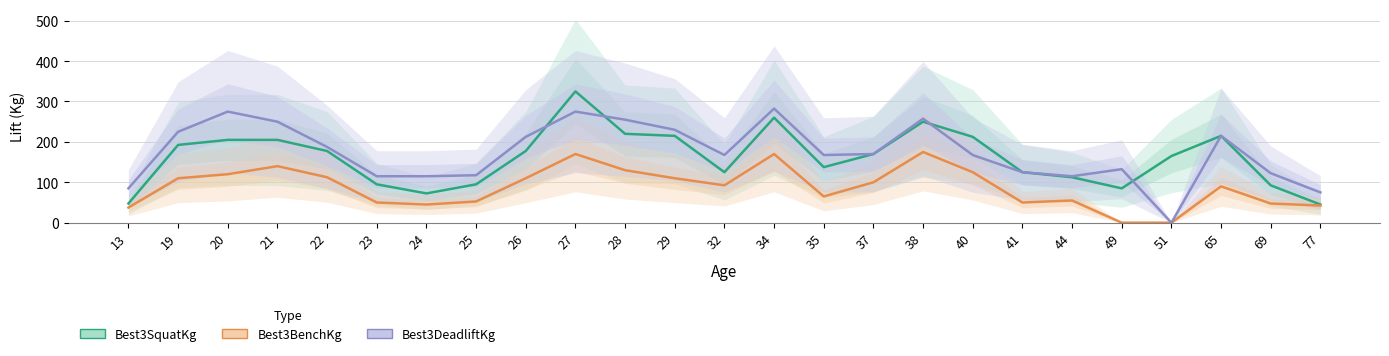

Which series has the widest spread of values?

Best3DeadliftKg